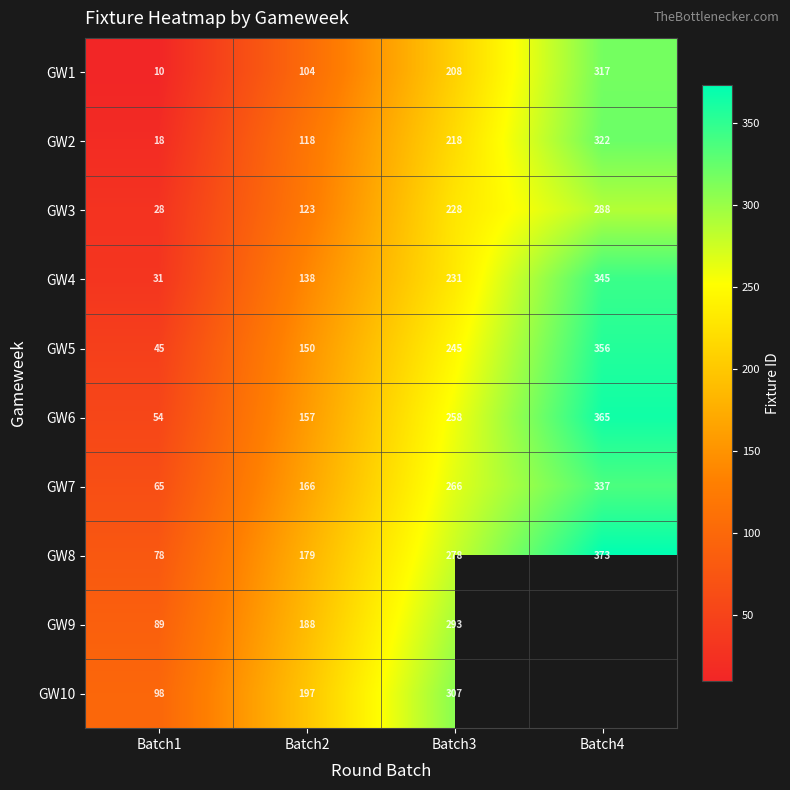

Is the value of GW2 at Batch4 greater than the value of GW9 at Batch2?

Yes